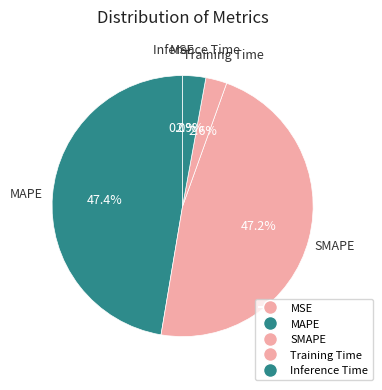

What portion of the pie excludes Training Time?

97.4%